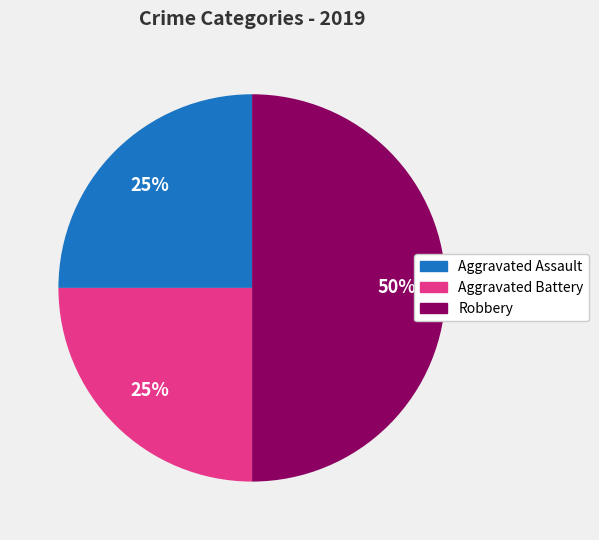

Does Aggravated Assault account for over 50% of the chart?

No